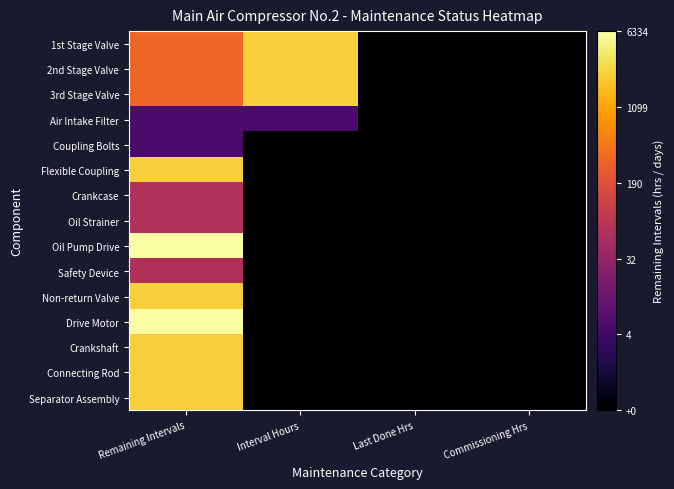

List the series in order of their peak value, lowest first.

Air Intake Filter, Coupling Bolts, Safety Device, Crankcase, Oil Strainer, 1st Stage Valve, 2nd Stage Valve, 3rd Stage Valve, Flexible Coupling, Non-return Valve, Crankshaft, Connecting Rod, Separator Assembly, Oil Pump Drive, Drive Motor